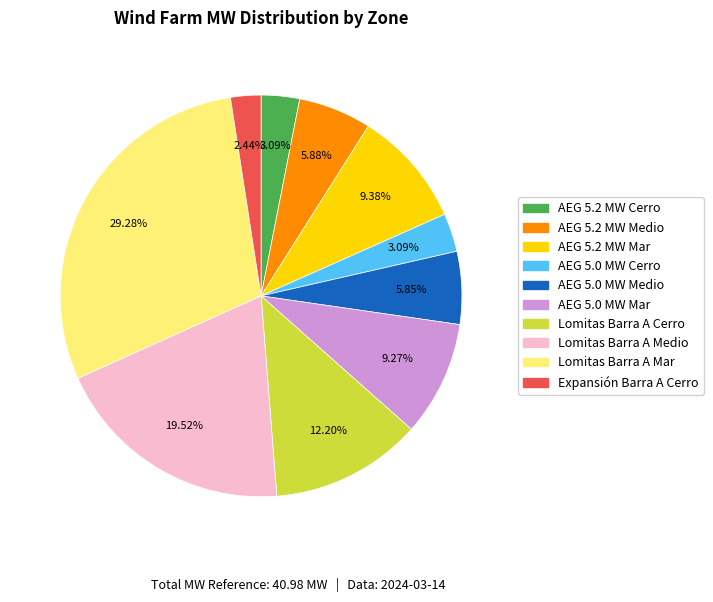

Does any single category account for the majority?

No